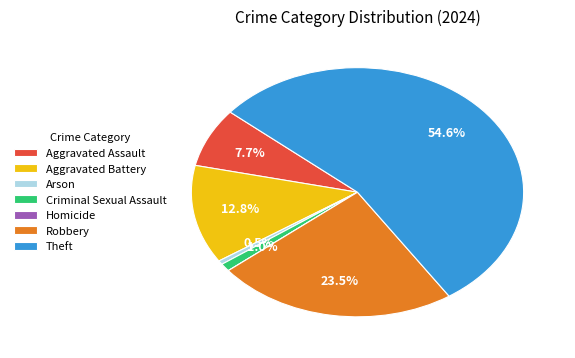

Which slice is the largest?

Theft